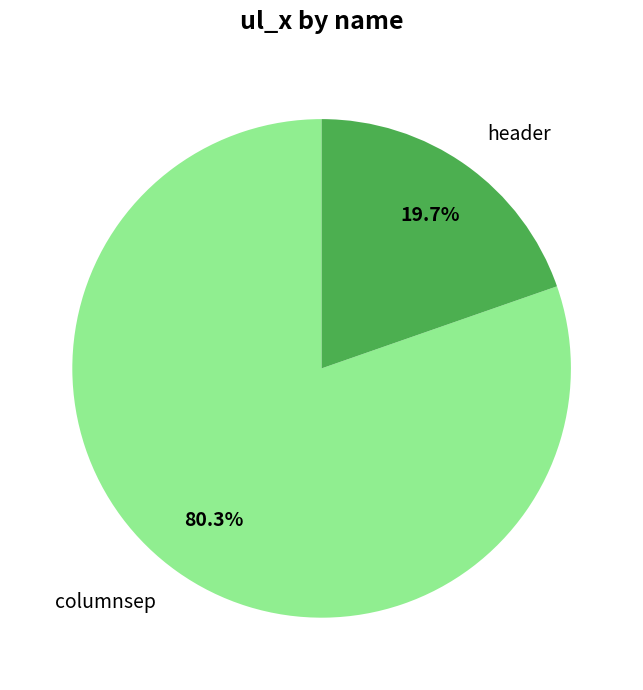

Is it true that header is 14% of the pie?

False